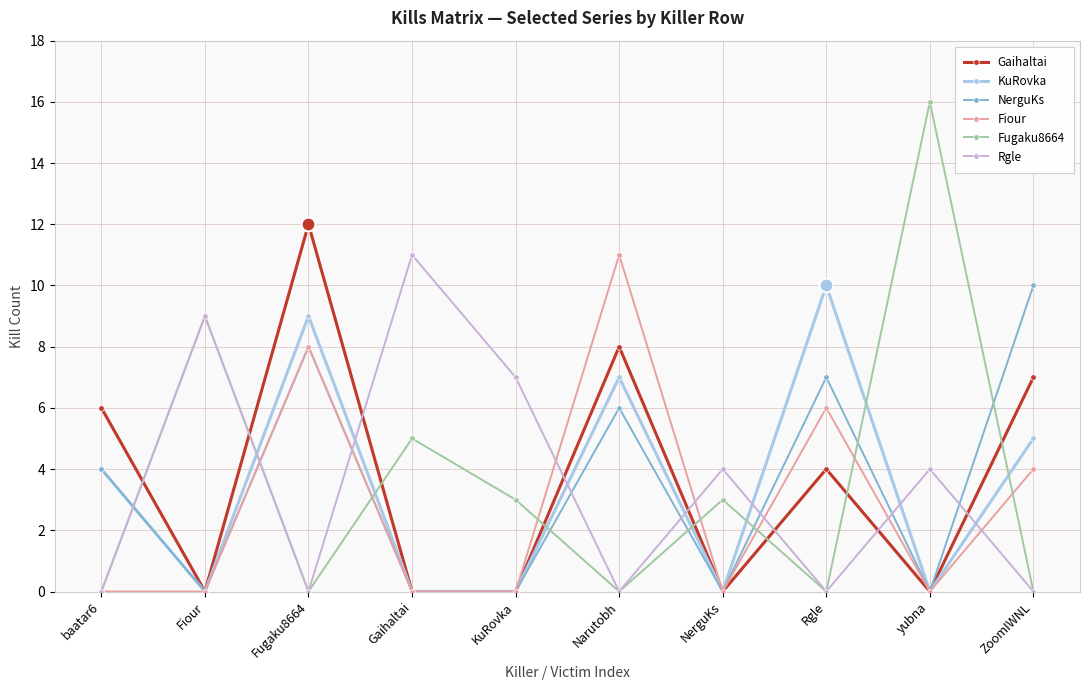

Which series changed the most between baatar6 and Fugaku8664?

Fiour